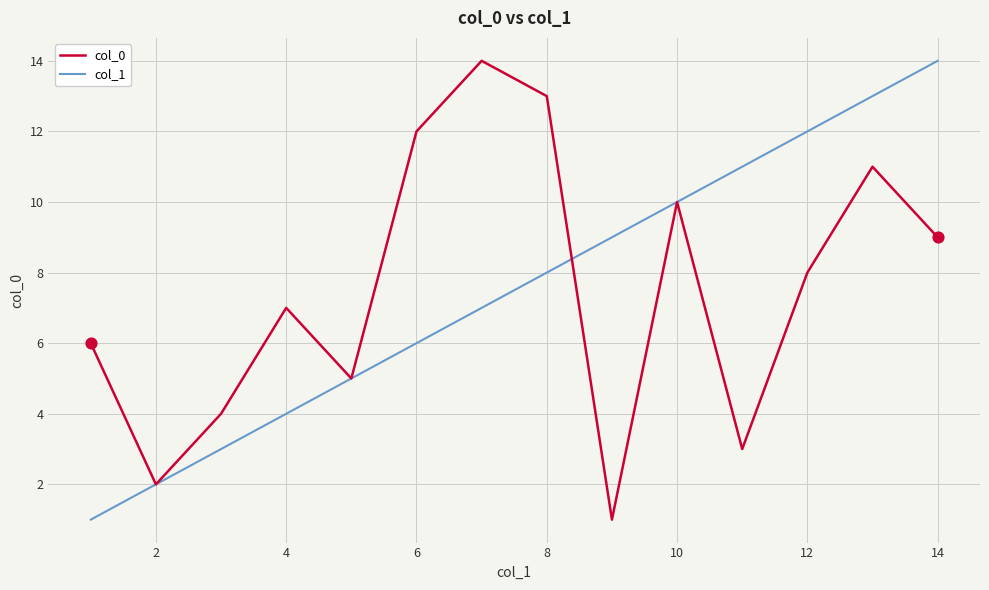

What is the greatest value displayed?

14